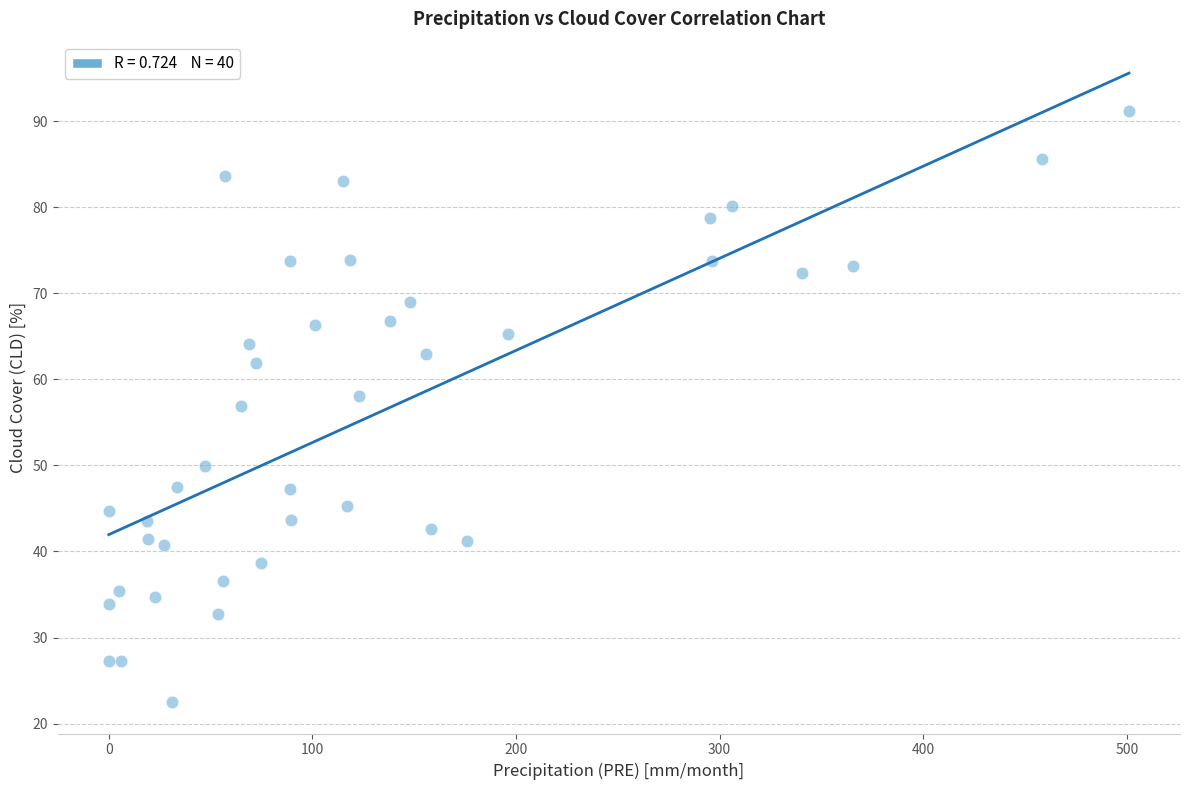

What Y value in the scatter plot is closest to 56?

56.9